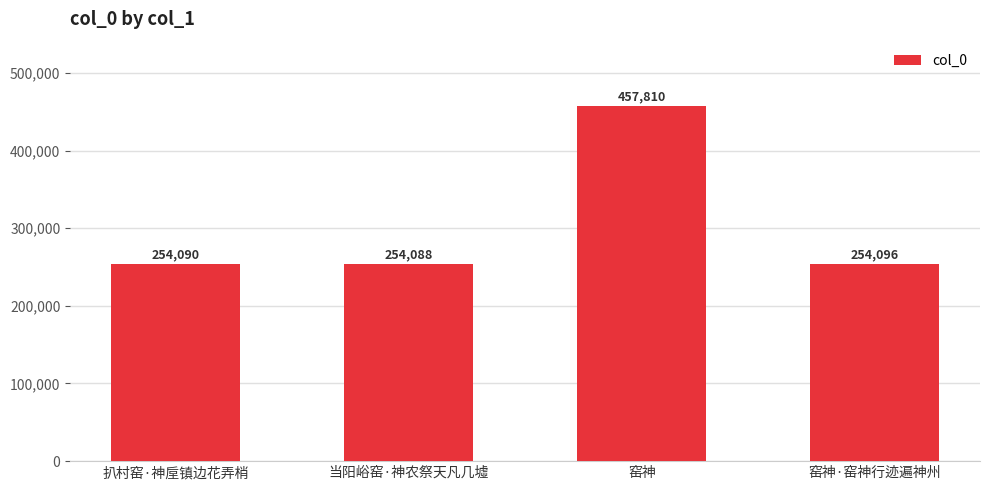

How many bars are there in total?

4